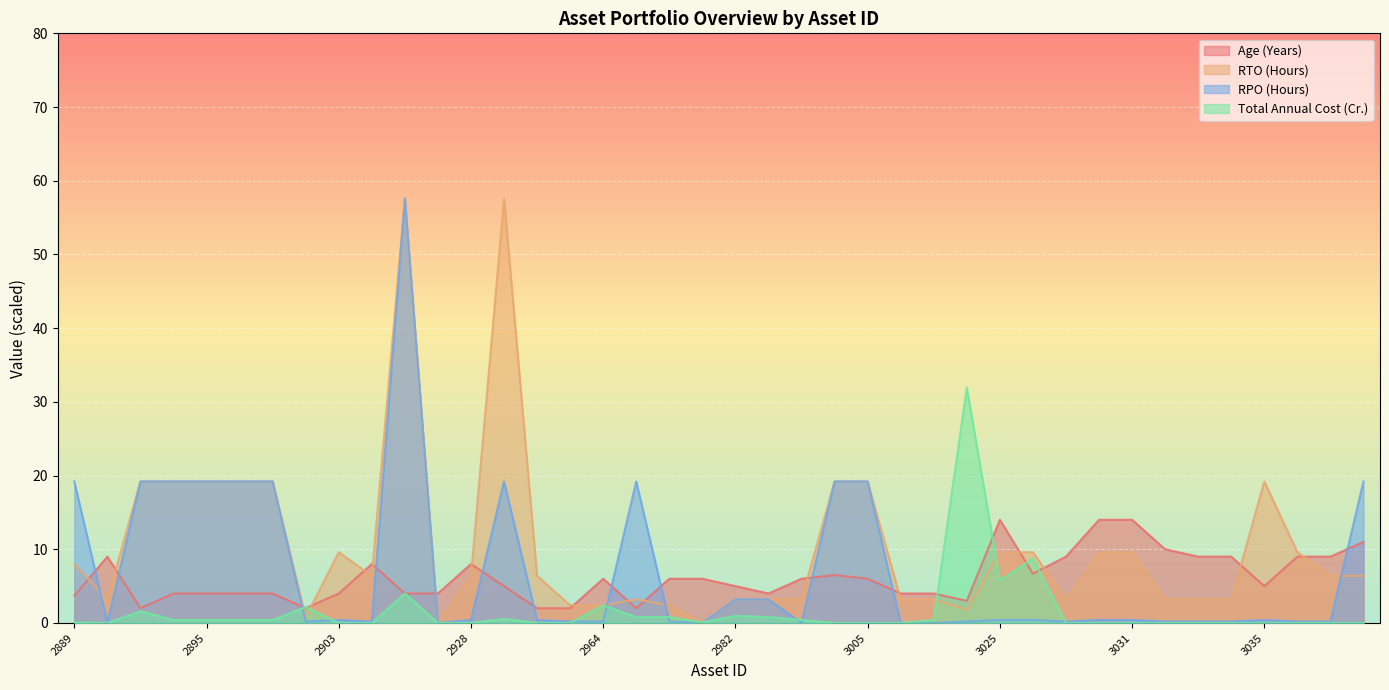

True or false: Total Annual Cost (Cr.) and RPO (Hours) intersect in this chart.

True